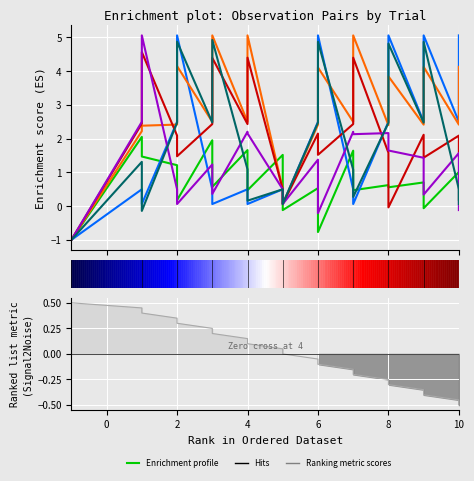

Reading left to right, extract all data points from this chart.

observation_pair_1: -1=-1.0	1=2.1	1=1.5	2=1.2	2=0.2	3=2.0	3=0.6	4=1.7	4=0.5	5=1.5	5=-0.1	6=0.5	6=-0.8	7=1.6	7=0.5	8=0.6	8=0.6	9=0.7	9=-0.1	10=1.0	10=0.2
observation_pair_2: -1=-1.0	1=0.5	1=0.1	2=2.5	2=5.1	3=0.5	3=0.1	4=0.5	4=0.1	5=0.5	5=0.1	6=2.5	6=5.1	7=0.5	7=0.1	8=2.5	8=5.1	9=2.5	9=5.1	10=2.5	10=5.1
observation_pair_3: -1=-1.0	1=2.2	1=2.4	2=2.4	2=4.2	3=2.5	3=5.1	4=2.5	4=5.1	5=0.5	5=0.1	6=2.4	6=4.1	7=2.5	7=5.1	8=2.4	8=3.8	9=2.4	9=4.1	10=2.4	10=4.1
observation_pair_4: -1=-1.0	1=2.4	1=4.6	2=2.1	2=1.5	3=2.4	3=4.4	4=2.4	4=4.4	5=0.5	5=0.1	6=2.2	6=1.5	7=2.4	7=4.4	8=1.6	8=-0.0	9=2.1	9=1.4	10=2.1	10=1.5
observation_pair_5: -1=-1.0	1=2.5	1=5.1	2=0.5	2=0.1	3=1.2	3=0.4	4=2.2	4=2.2	5=0.5	5=0.1	6=1.4	6=-0.2	7=2.2	7=2.1	8=2.2	8=1.6	9=1.4	9=0.3	10=1.6	10=-0.1
observation_pair_6: -1=-1.0	1=1.3	1=-0.1	2=2.5	2=4.9	3=2.5	3=4.9	4=1.1	4=0.2	5=0.5	5=0.1	6=2.5	6=4.9	7=1.1	7=0.3	8=2.5	8=4.8	9=2.5	9=4.9	10=0.5	10=0.1